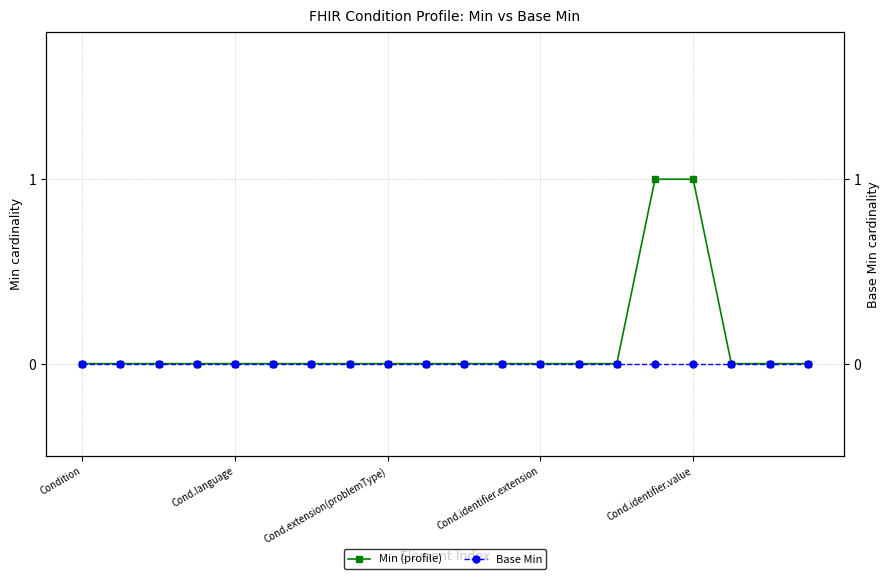

True or false: Min (profile) has more than 1 interior local peaks.

False